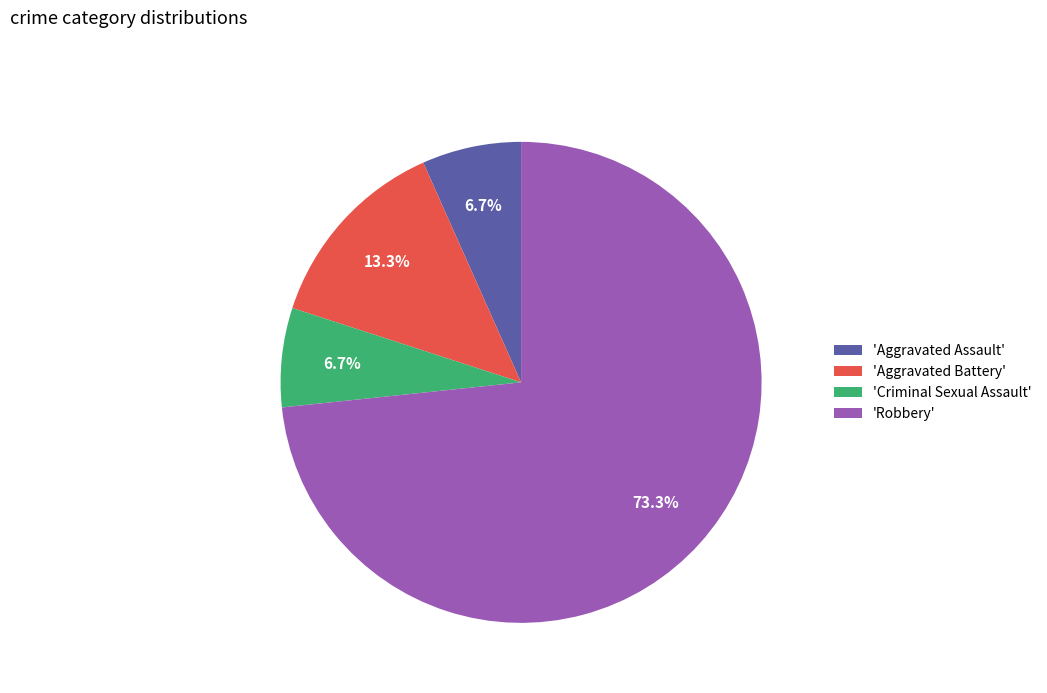

What is the largest slice in the pie chart?

'Robbery'